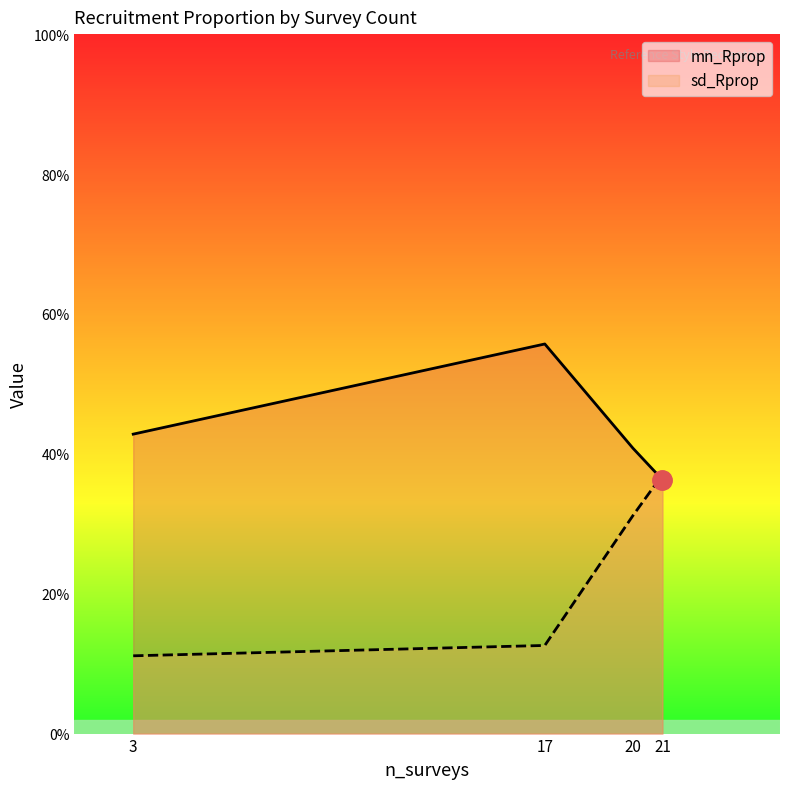

Where is mn_Rprop nearest to the value 0?

21